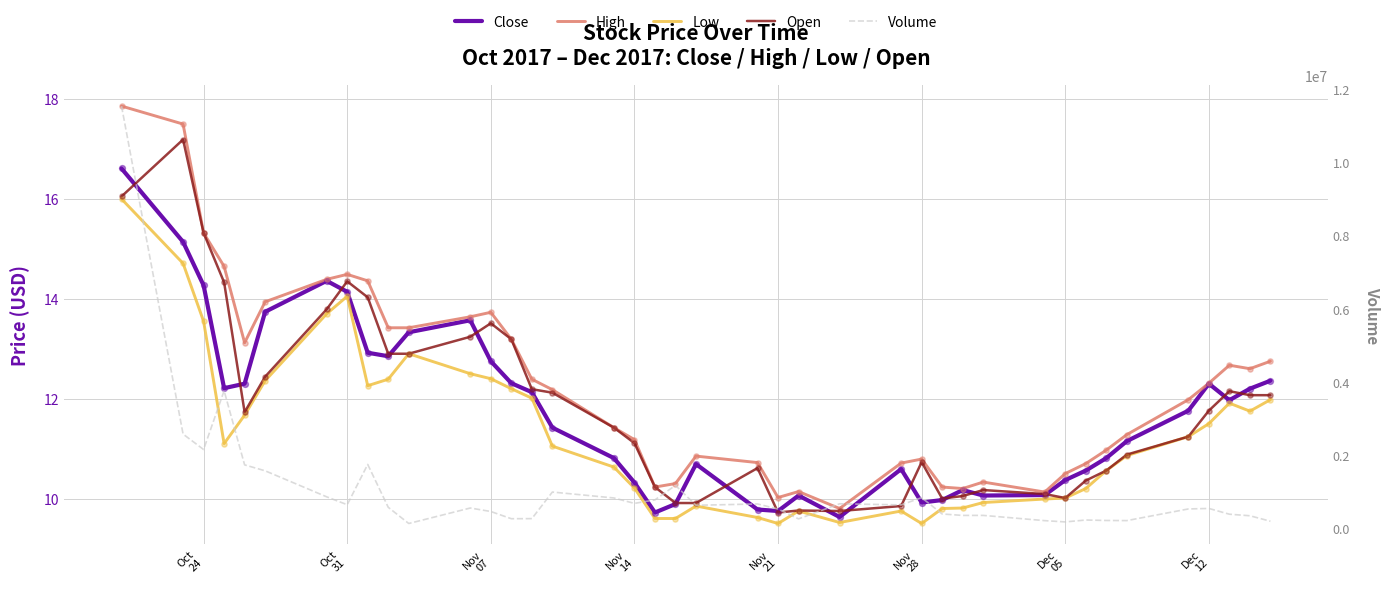

At how many categories does at least one series exceed 5218382?

1